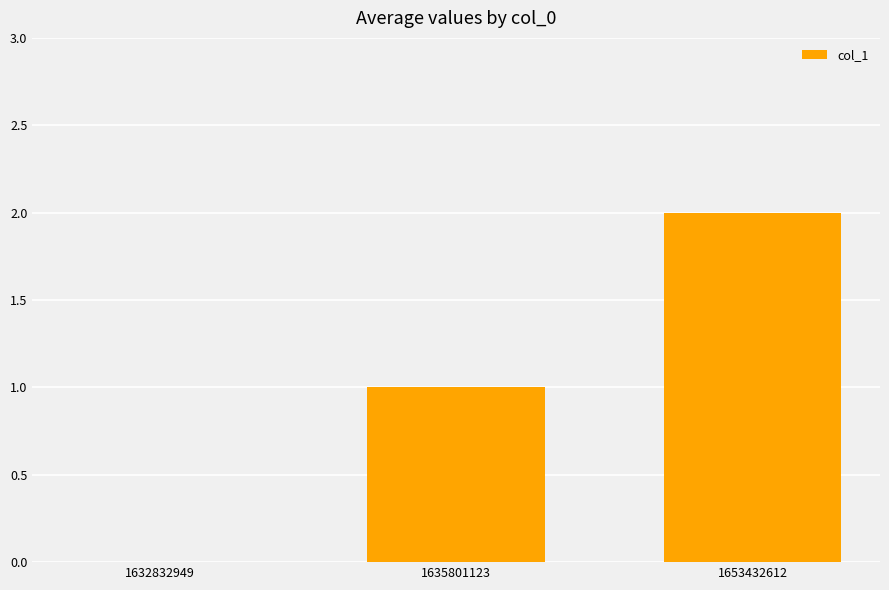

How many positive values are there?

2